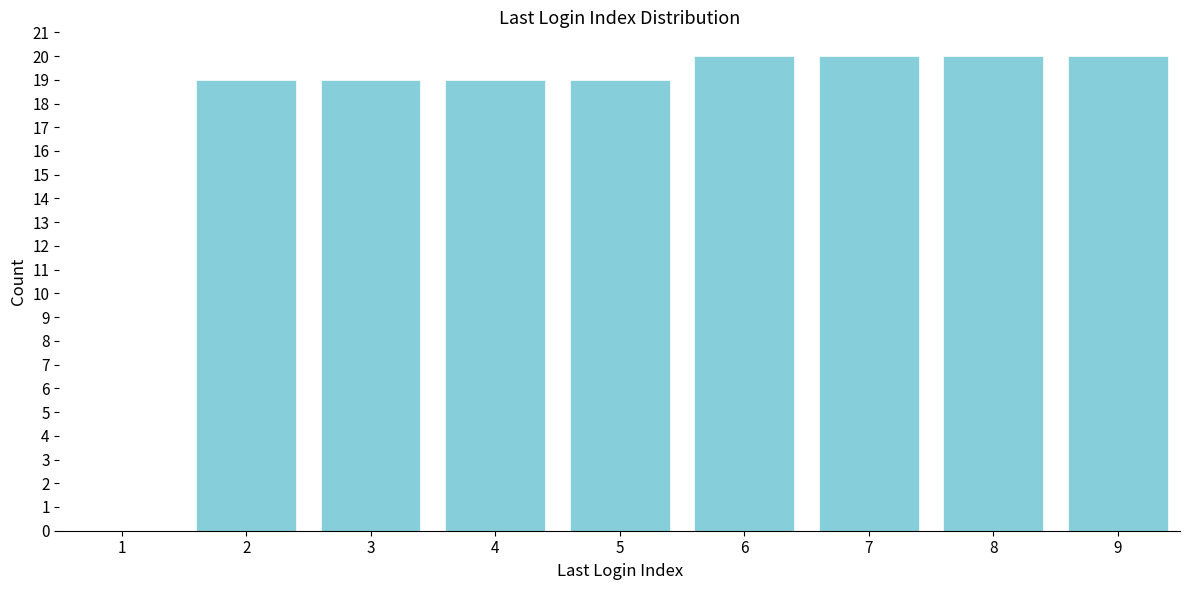

Reading left to right, transcribe all the data shown in this chart.

1=0	2=19	3=19	4=19	5=19	6=20	7=20	8=20	9=20